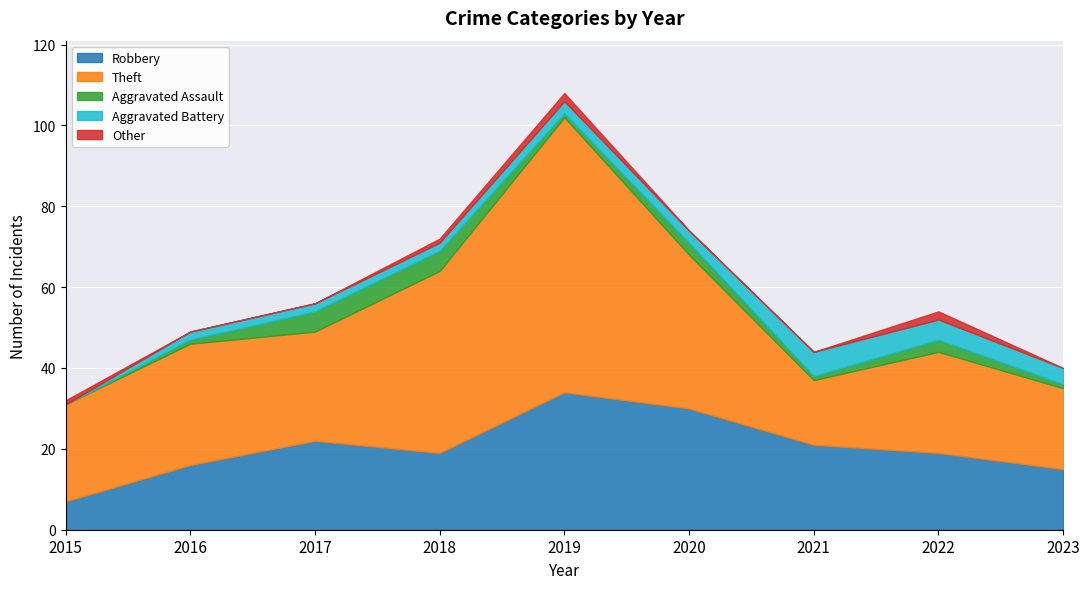

The Aggravated Battery series shows 5 at 2022. True or false?

True